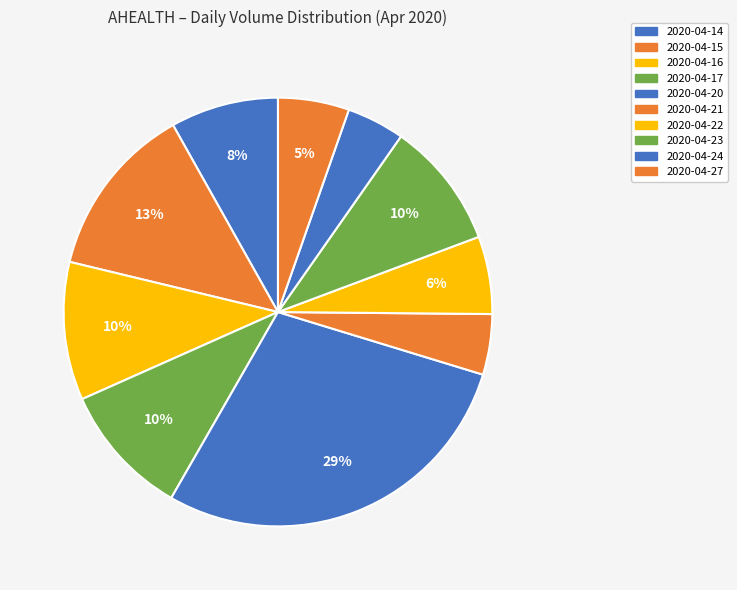

To the nearest percent, what portion does 2020-04-20 represent?

29%